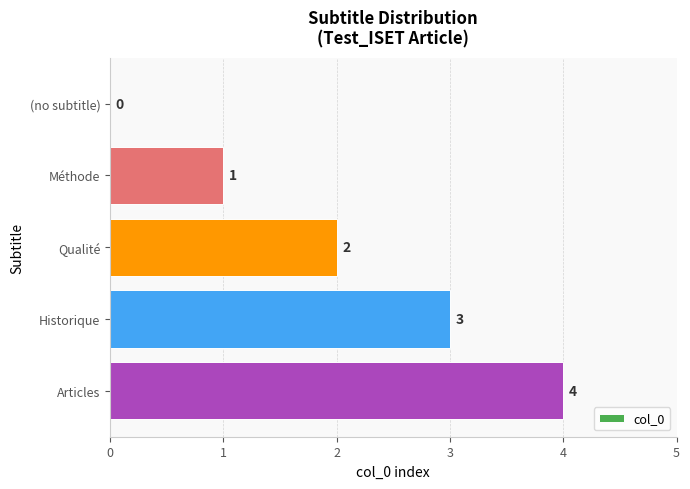

Which has a higher value, Articles or Historique?

Articles